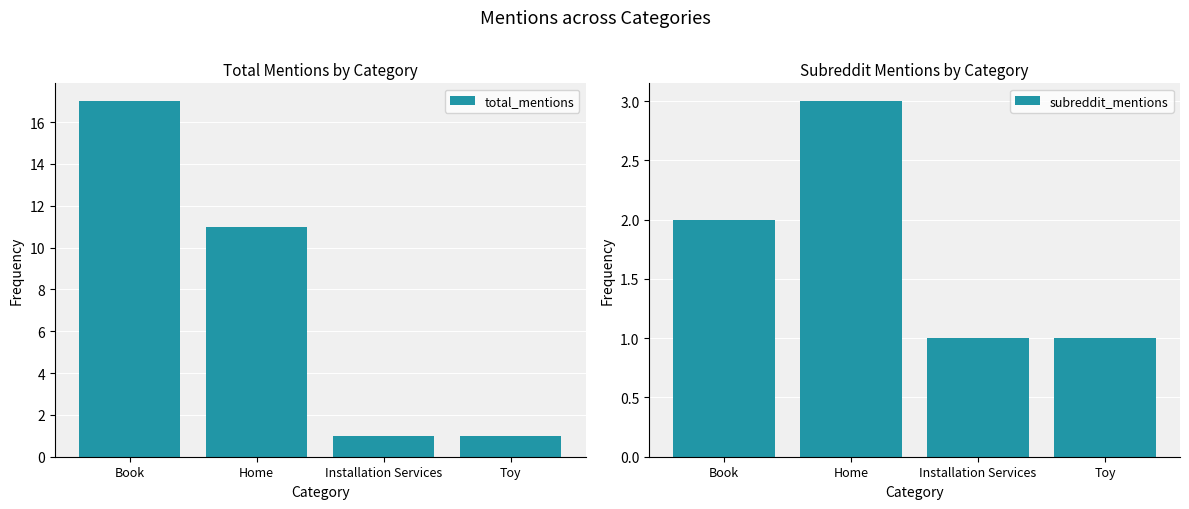

What position from the right is Book?

4